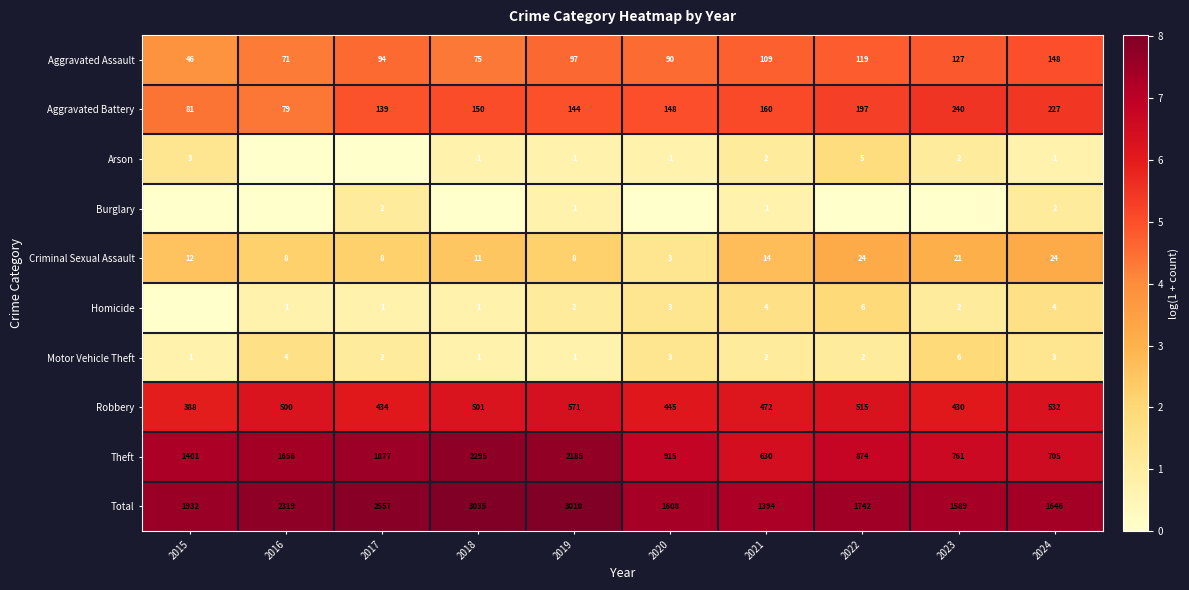

What is the difference between the highest and lowest values at 2018?

8.0